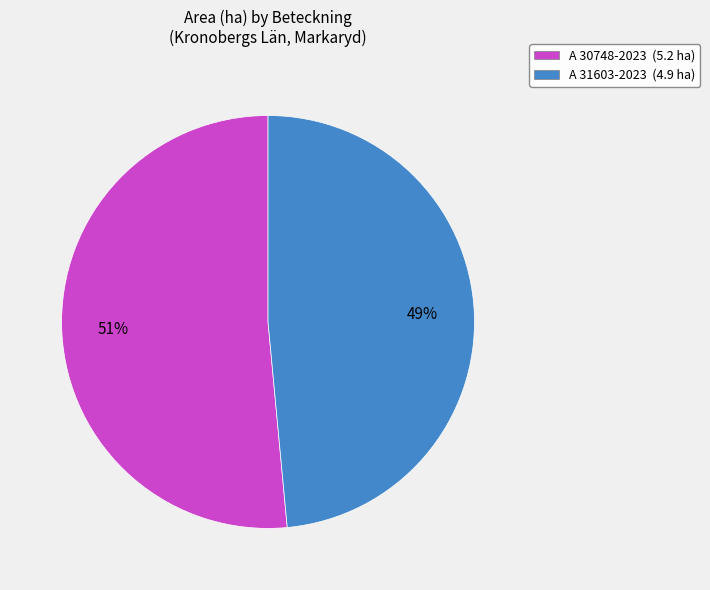

Between A 30748-2023 (5.2 ha) and A 31603-2023 (4.9 ha), which is larger?

A 30748-2023 (5.2 ha)